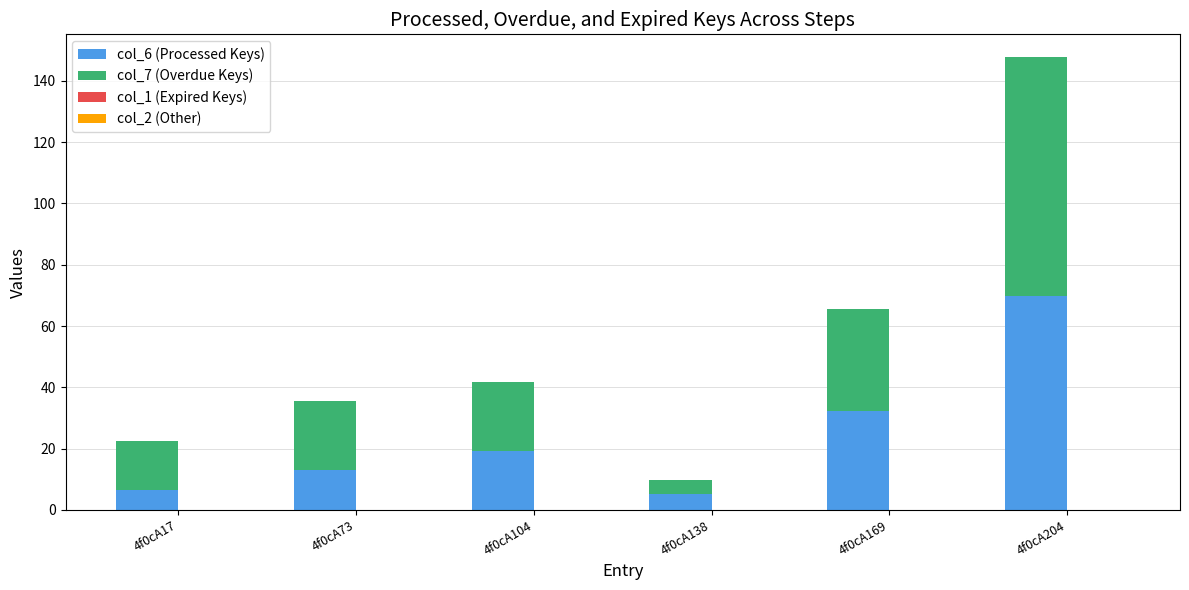

What is the total value across all series at 4f0cA138?

9.8